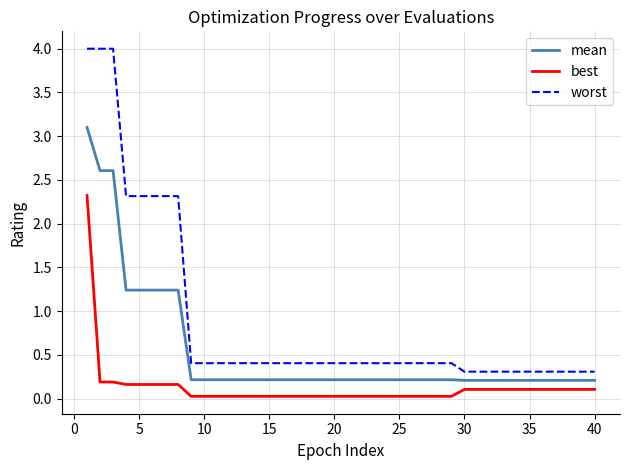

Which series has the largest total across all categories?

worst